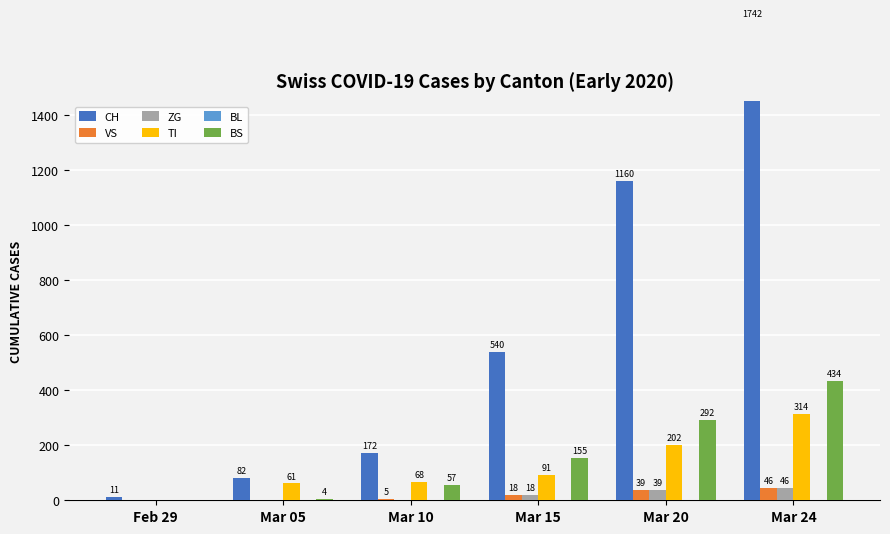

Reading right to left, extract all data points from this chart.

CH: 1742	1160	540	172	82	11
VS: 46	39	18	5	0	0
ZG: 46	39	18	0	0	0
TI: 314	202	91	68	61	0
BL: 0	0	0	0	0	0
BS: 434	292	155	57	4	0